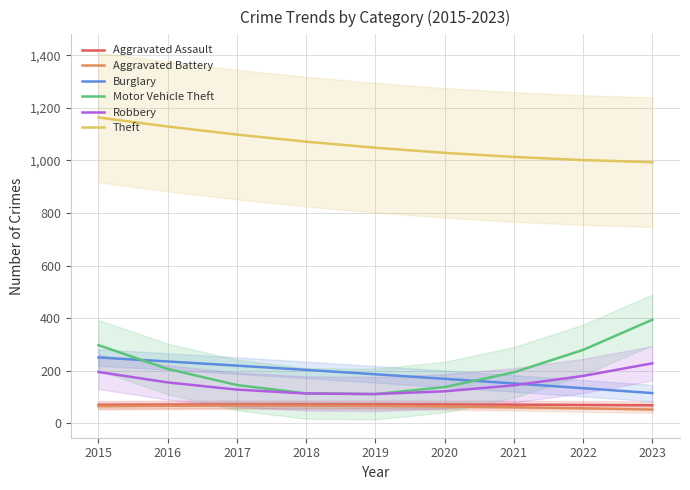

List the series in order of their peak value, lowest first.

Aggravated Battery, Aggravated Assault, Robbery, Burglary, Motor Vehicle Theft, Theft